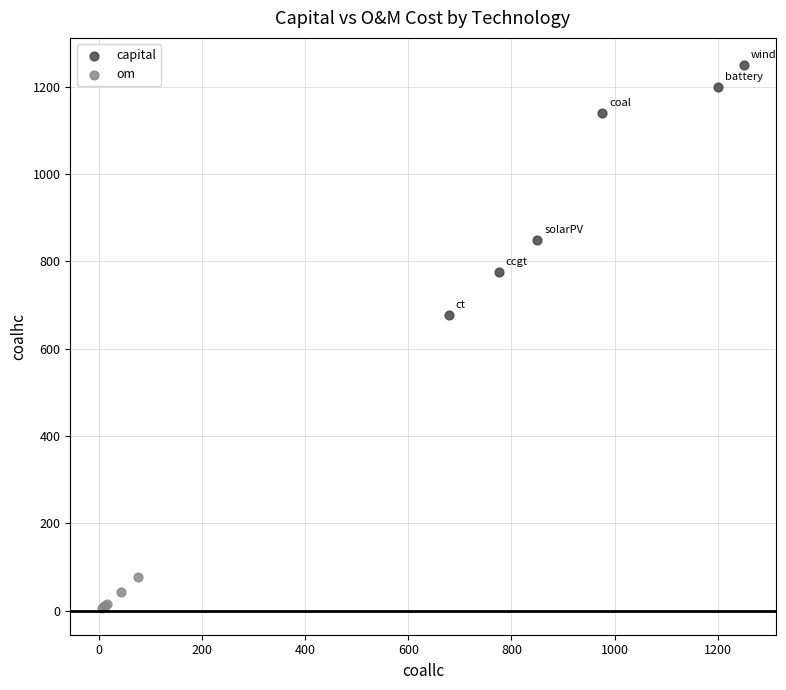

Which series reaches the minimum Y coordinate?

om